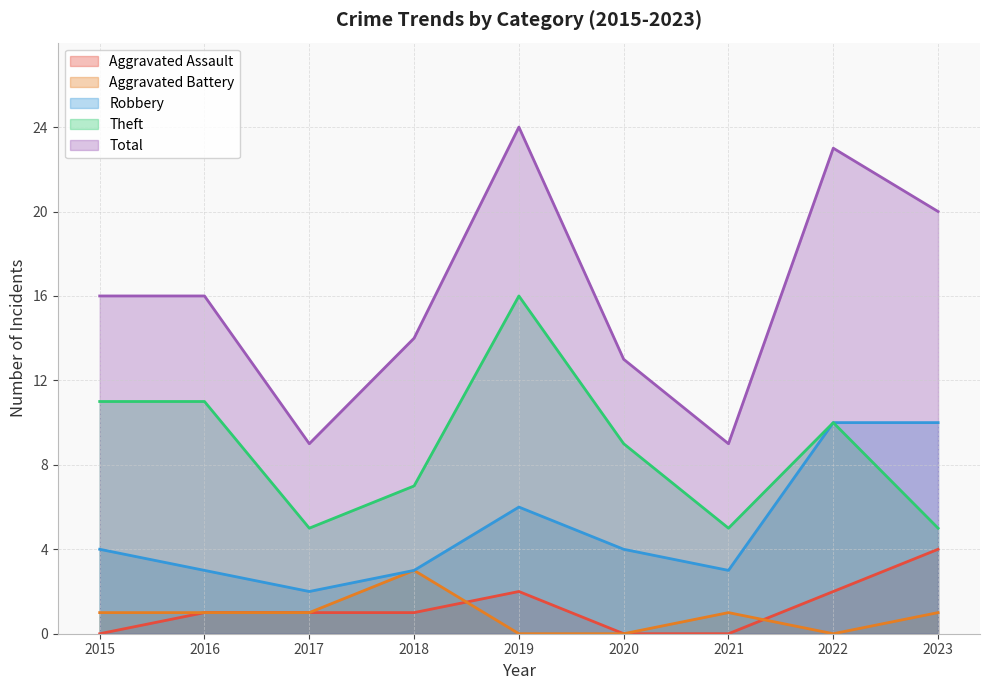

Count the number of categories in the chart.

9